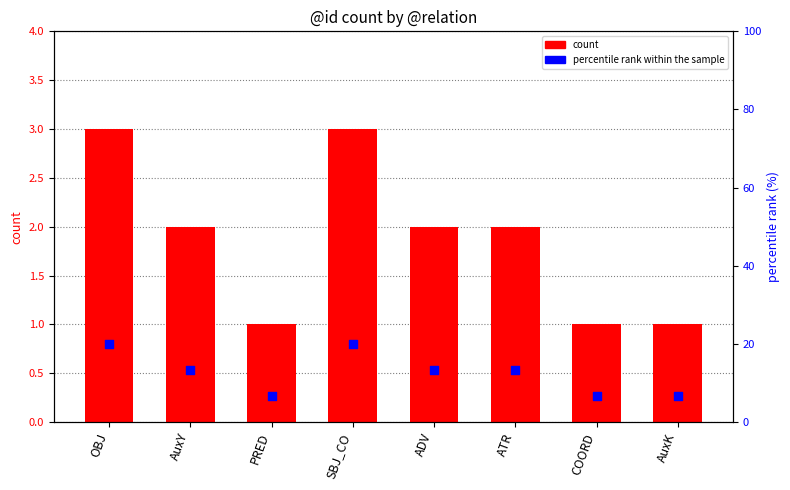

Which series has the widest spread of Y values?

percentile rank within the sample